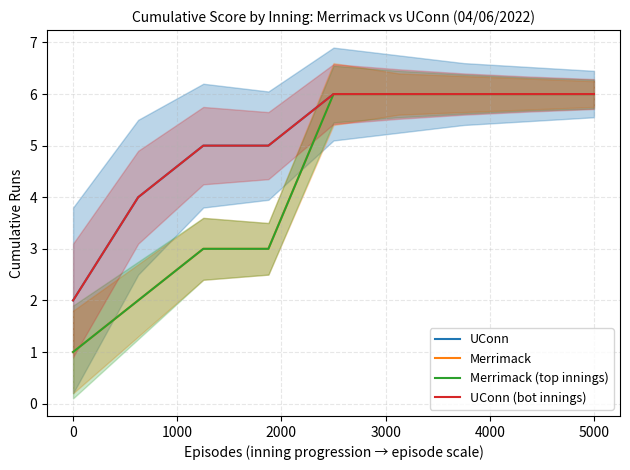

True or false: Merrimack and Merrimack (top innings) cross at least once.

False